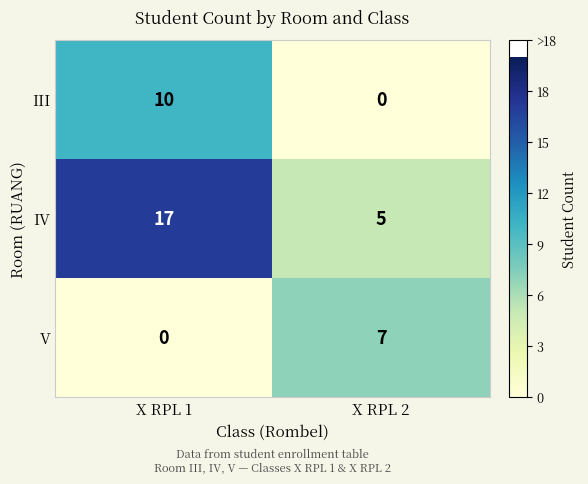

How many data points does each series have?

2